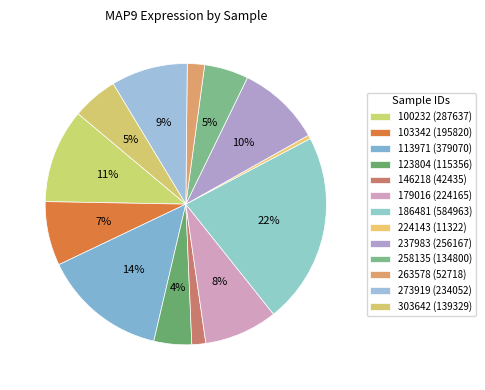

Is there a majority slice in this chart?

No